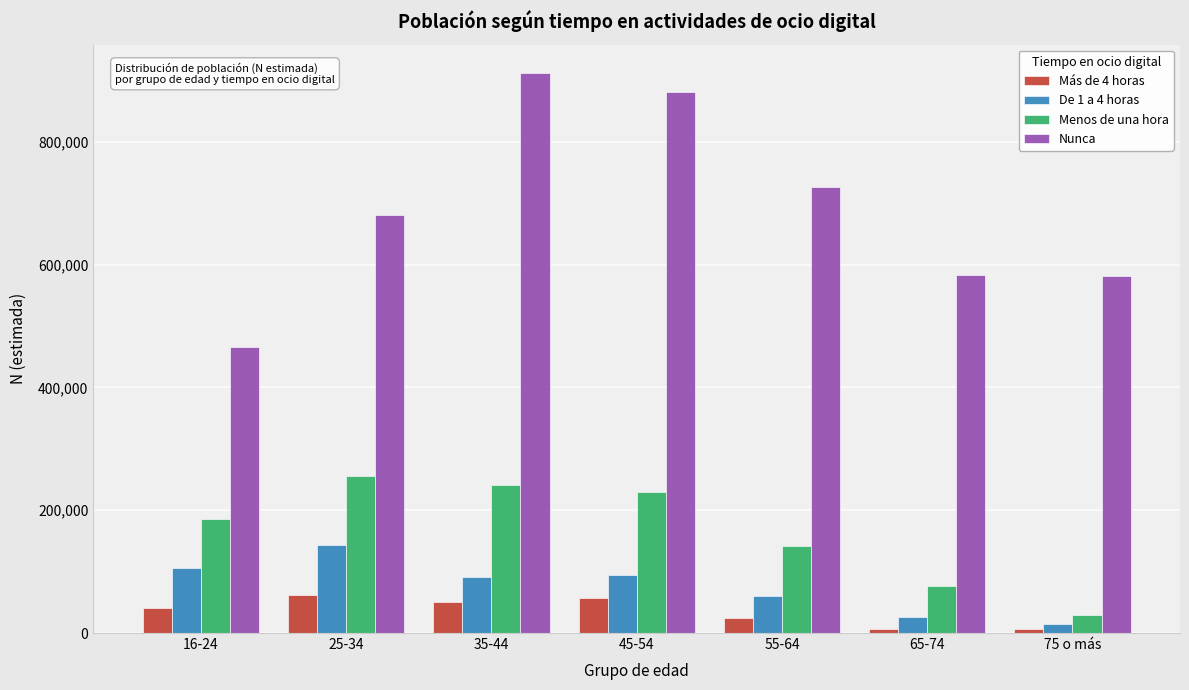

Which series has the widest spread of values?

Nunca